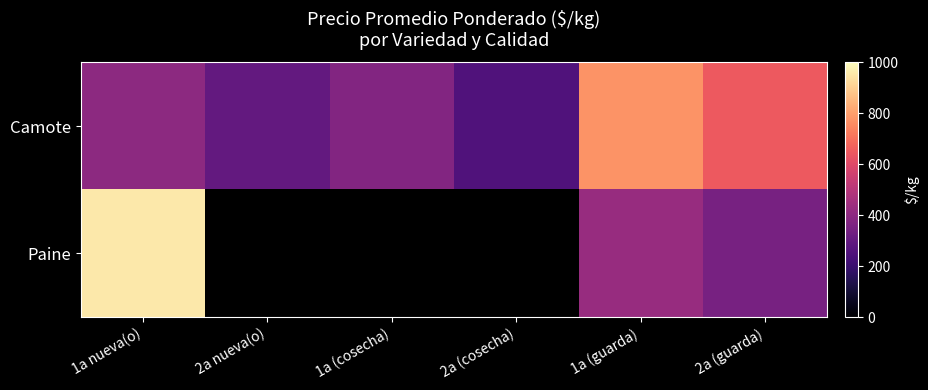

Which has a higher value, 2a (cosecha) or 1a nueva(o)?

1a nueva(o)